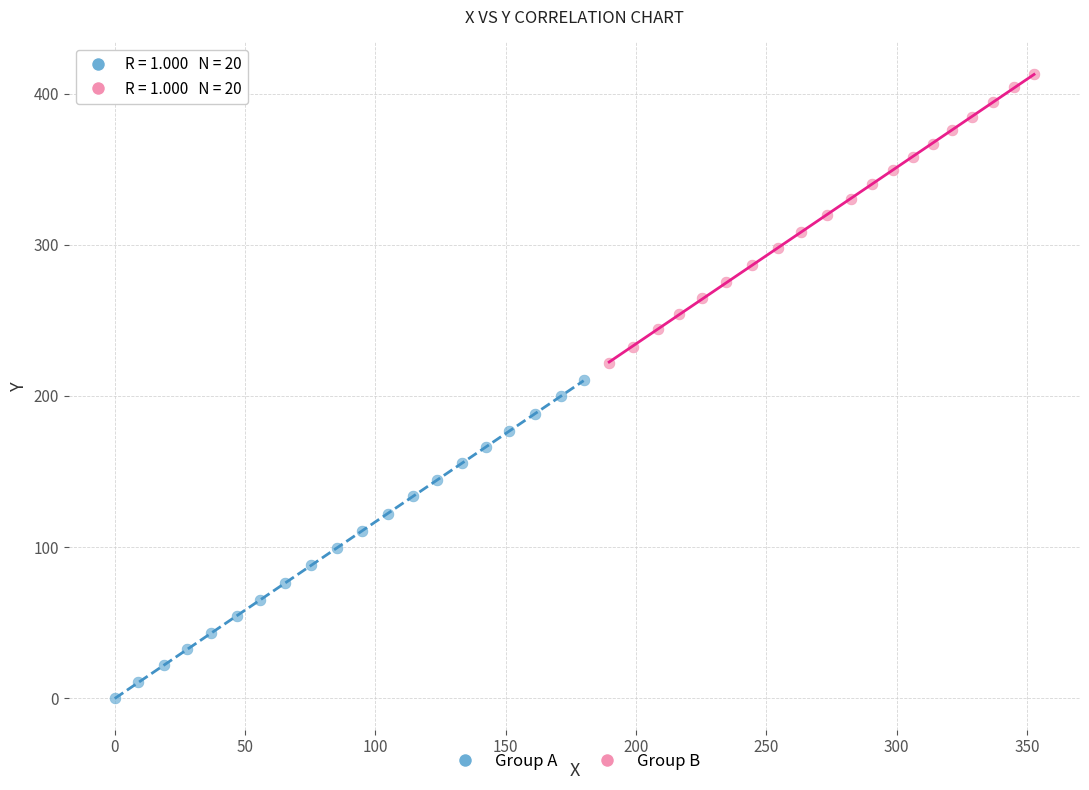

Which series has the largest Y range (max minus min)?

Group A